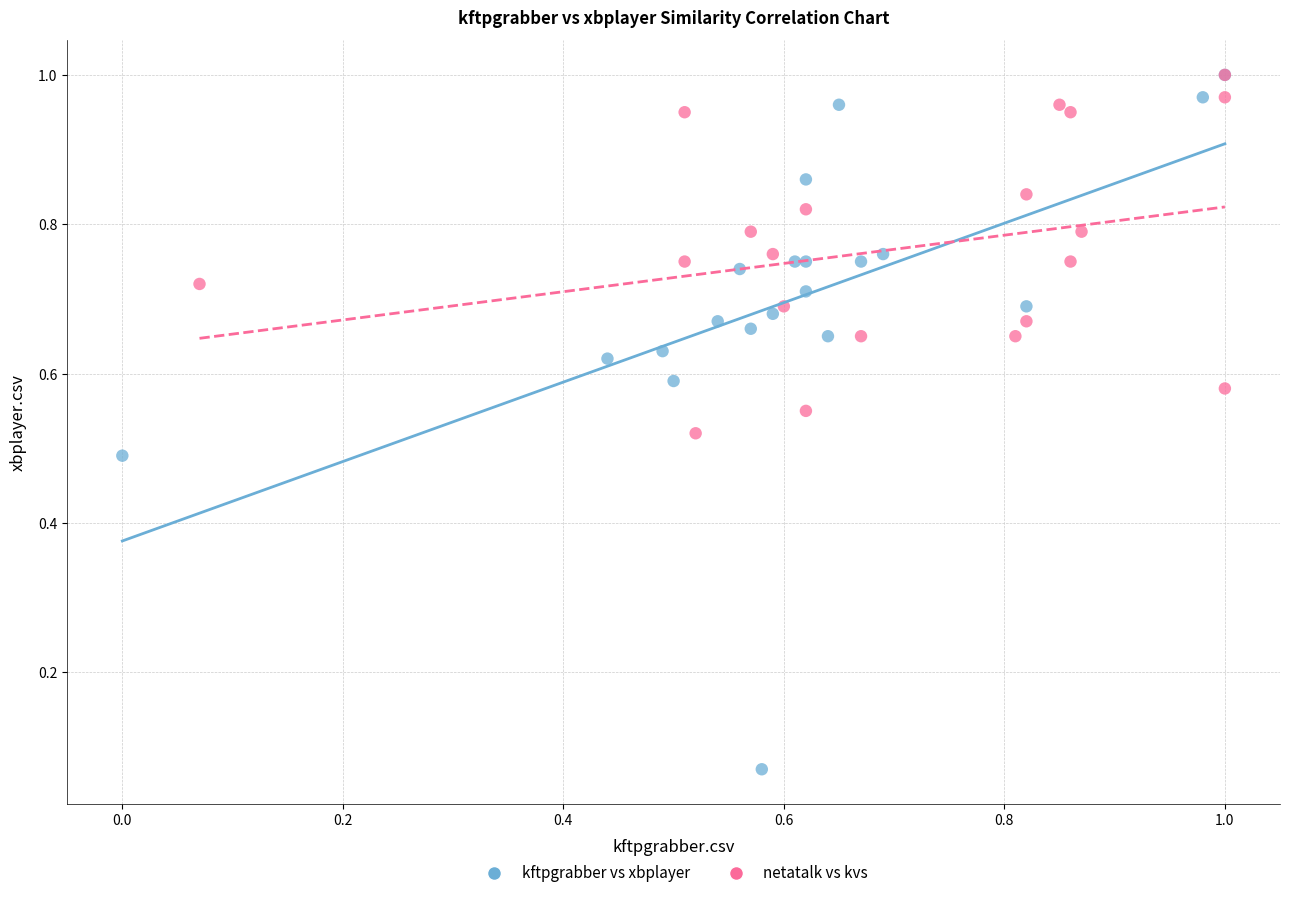

Which series has the largest Y range (max minus min)?

kftpgrabber vs xbplayer